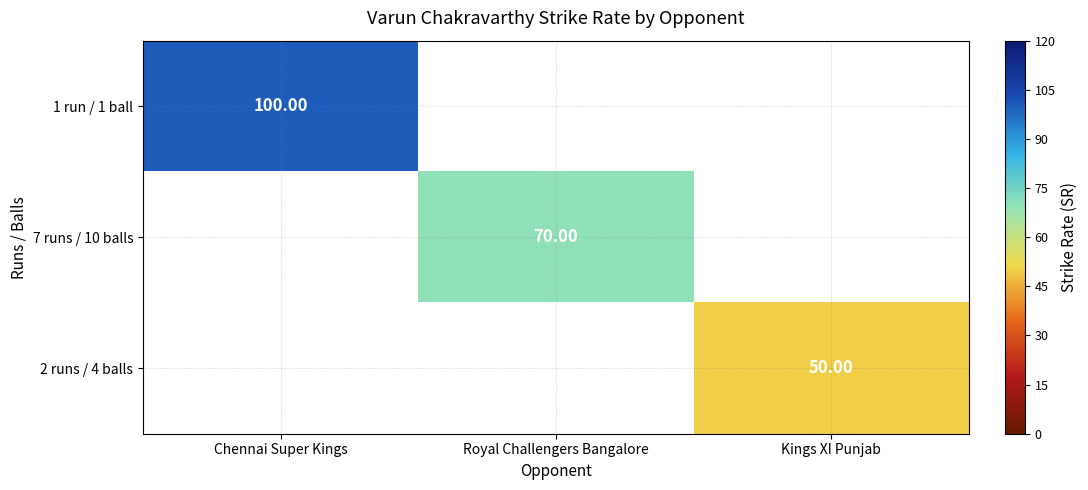

List the labels in order of 7 runs / 10 balls value, largest first.

Chennai Super Kings, Royal Challengers Bangalore, Kings XI Punjab